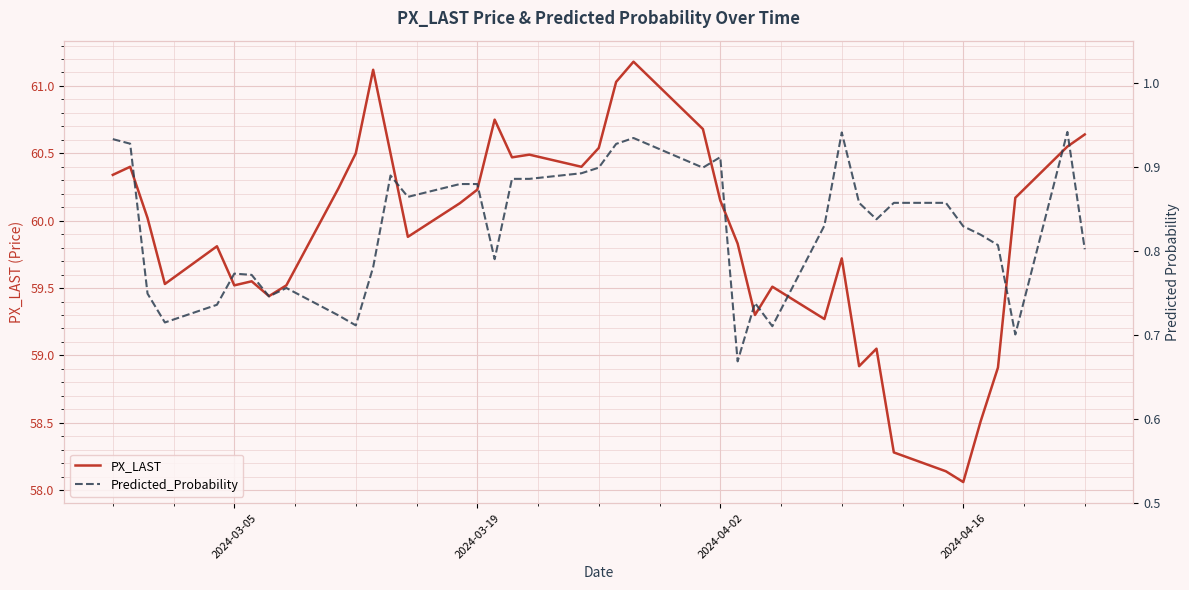

True or false: Predicted_Probability and PX_LAST intersect in this chart.

False